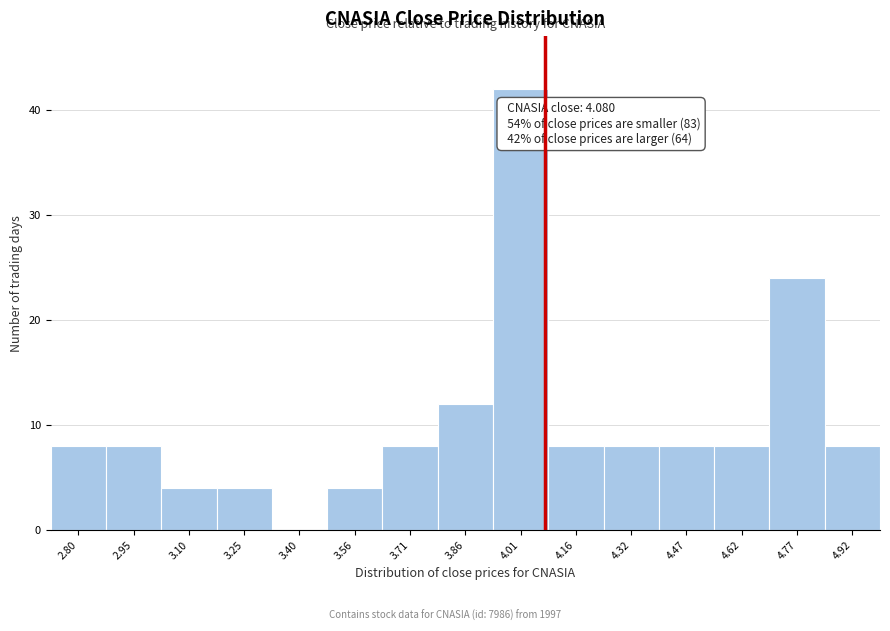

Which range on the x-axis has the tallest bar?

3.936 to 4.088